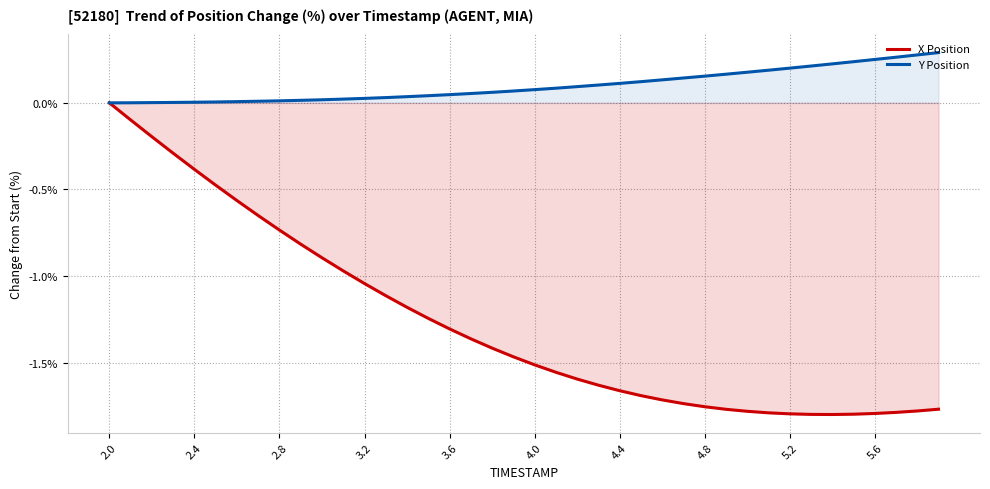

Rank the series by their maximum value, from highest to lowest.

Y Position, X Position